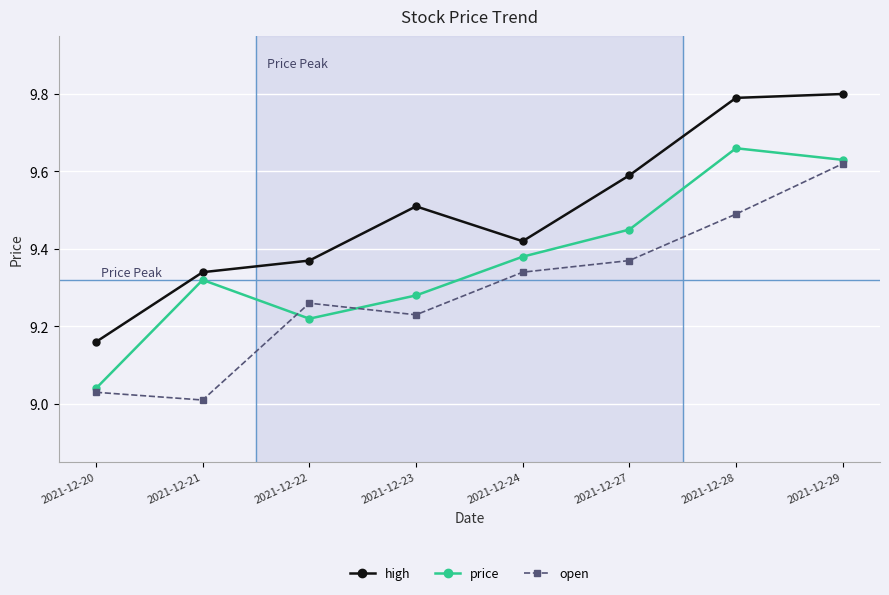

Is the value of price at 2021-12-22 greater than the value of open at 2021-12-29?

No